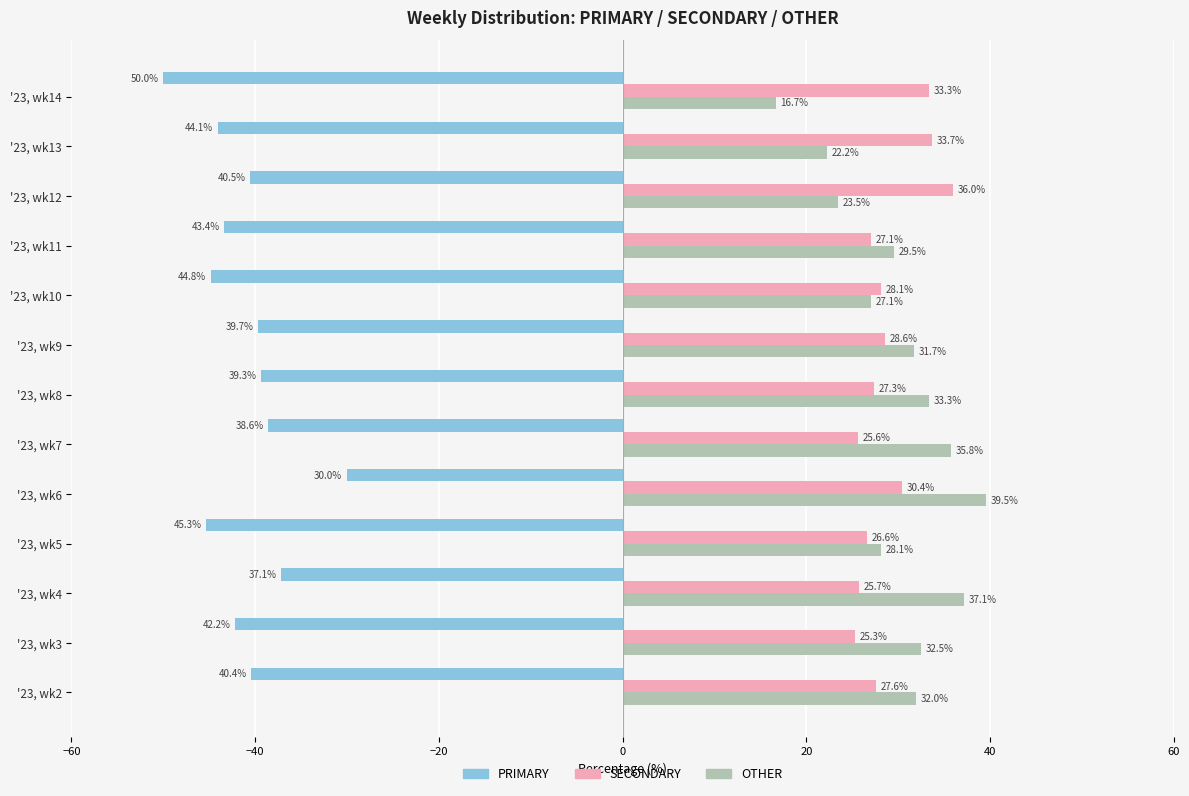

Reading right to left, transcribe all the data shown in this chart.

PRIMARY: 50.0	44.1	40.5	43.4	44.8	39.7	39.3	38.6	30.0	45.3	37.1	42.2	40.4
SECONDARY: 33.3	33.7	36.0	27.1	28.1	28.6	27.3	25.6	30.4	26.6	25.7	25.3	27.6
OTHER: 16.7	22.2	23.5	29.5	27.1	31.7	33.3	35.8	39.5	28.1	37.1	32.5	32.0